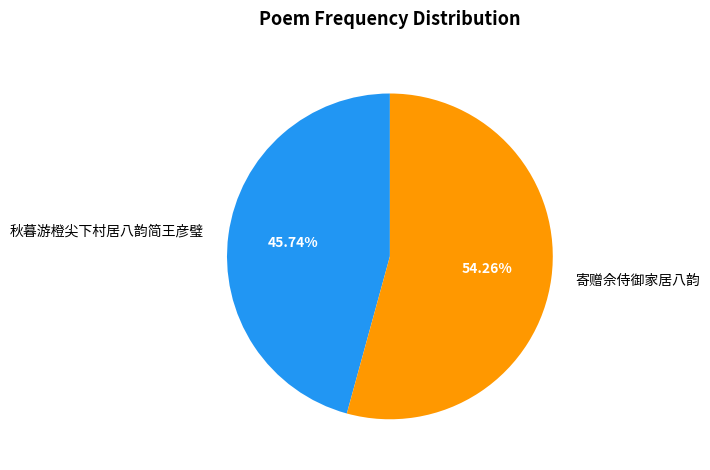

To the nearest percent, what percentage of the pie is 寄赠佘侍御家居八韵?

54%